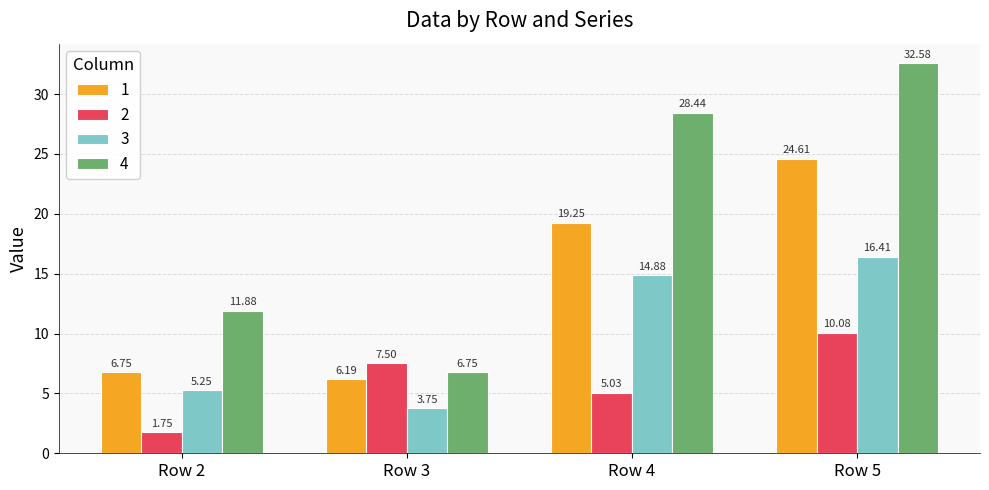

Count the number of categories in the chart.

4